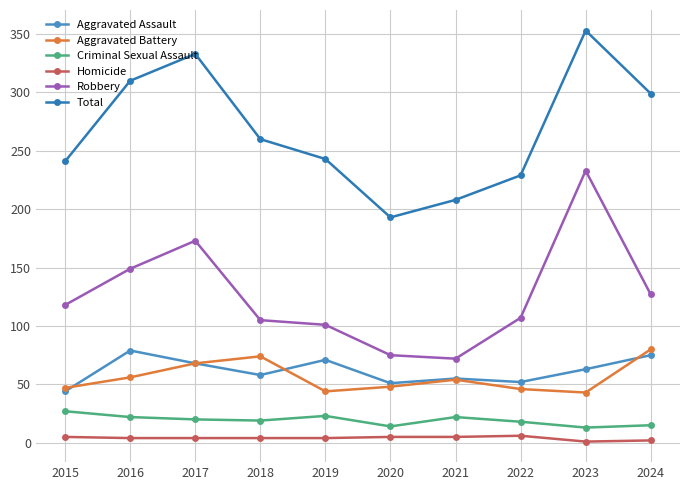

How many lines are shown in the chart?

6